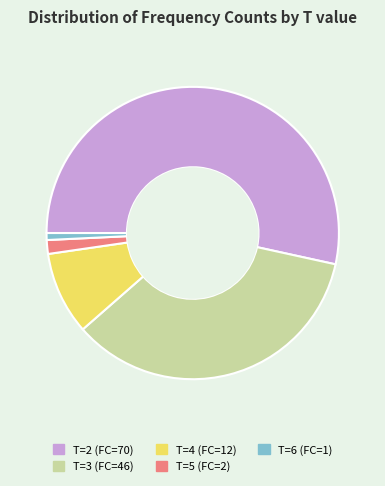

What is the largest slice in the pie chart?

T=2 (FC=70)